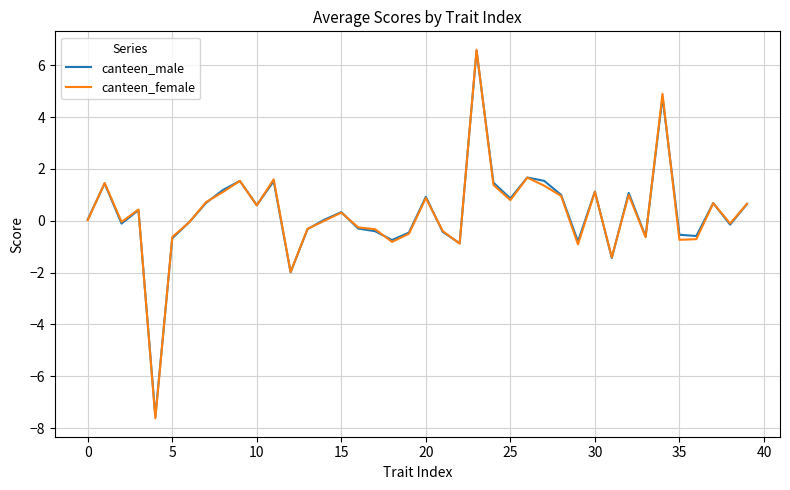

What is the lowest value of the canteen_female series?

-7.6